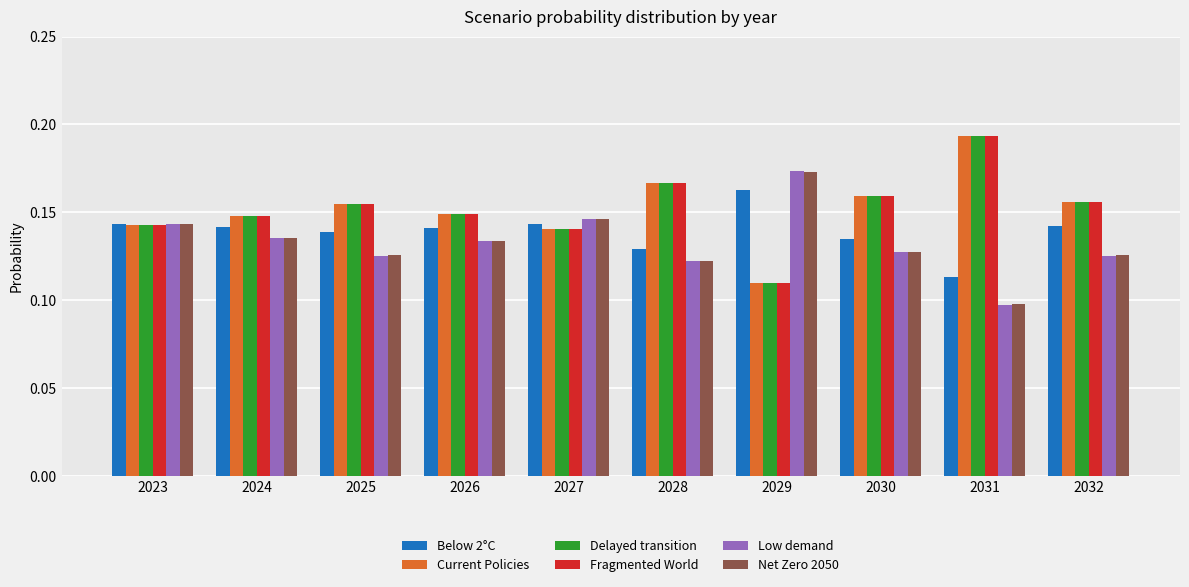

Which label corresponds to the largest value in the chart?

2031